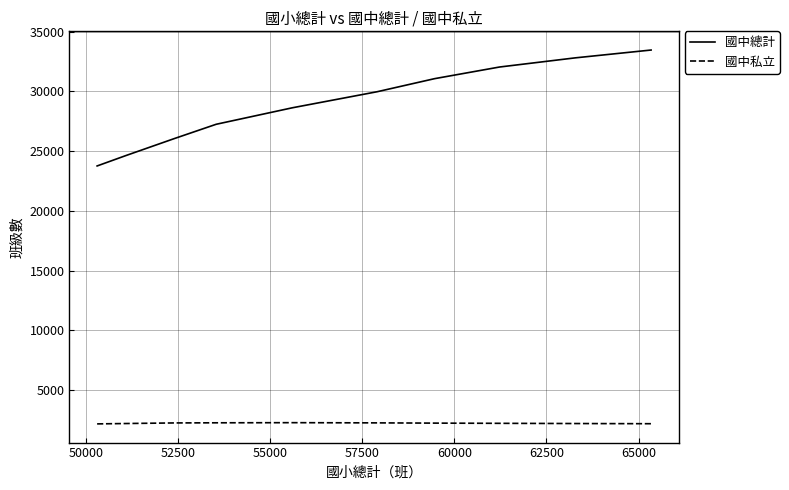

True or false: 國中總計 has more than 0 points higher than both neighbors.

False